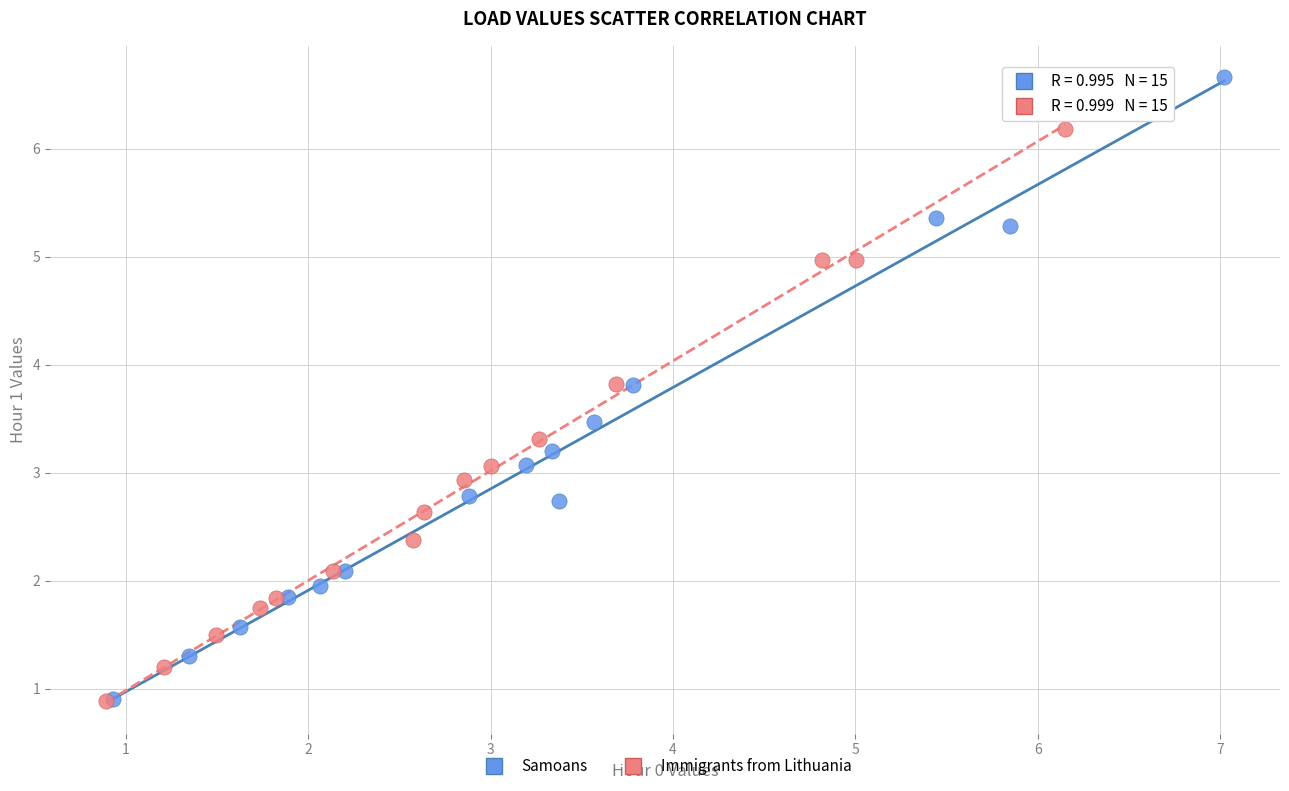

What are all the series names shown in the legend?

Samoans, Immigrants from Lithuania